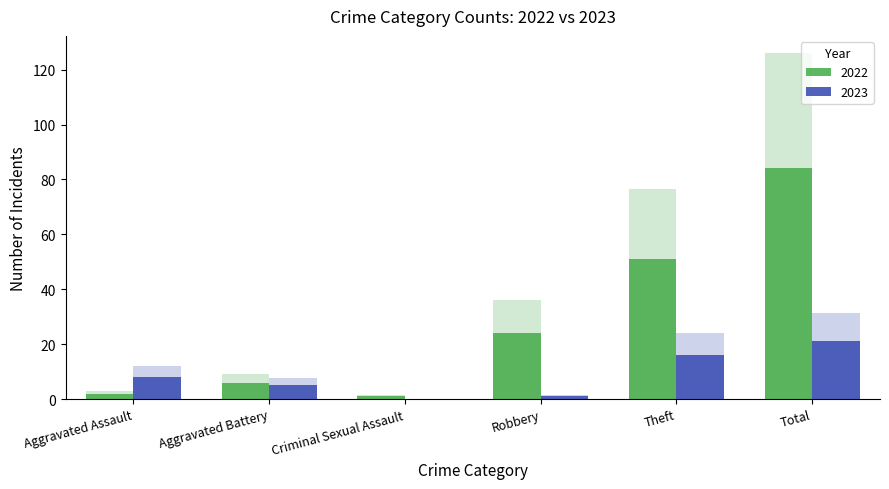

What is the label of the 2nd bar from the left?

Aggravated Battery